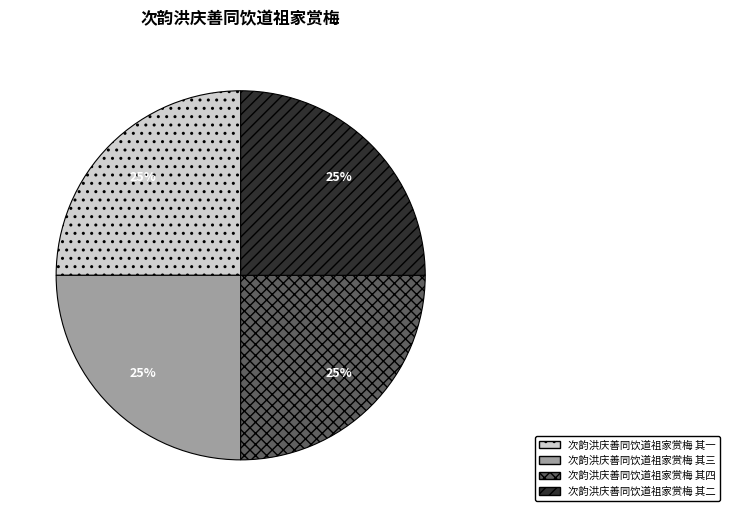

How many segments does this pie chart have?

4